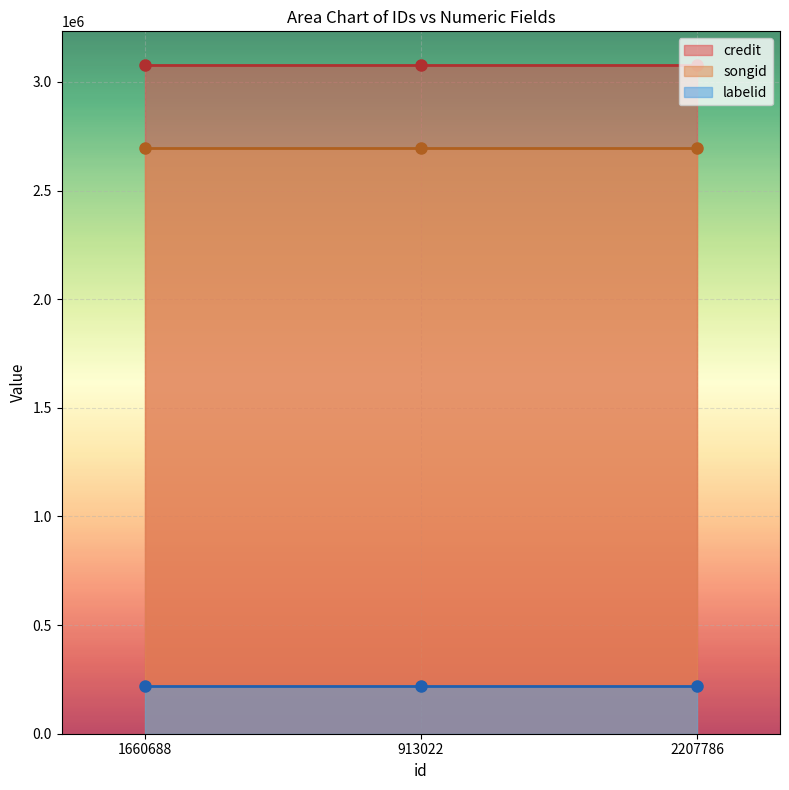

At how many categories does at least one series exceed 1185725?

3